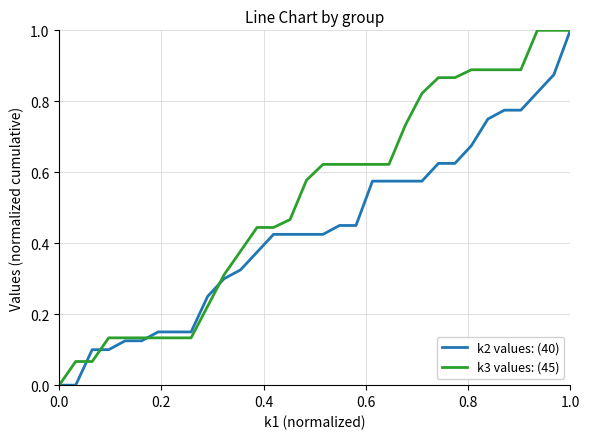

Rank the series by their average value, from lowest to highest.

k2 values: (40), k3 values: (45)